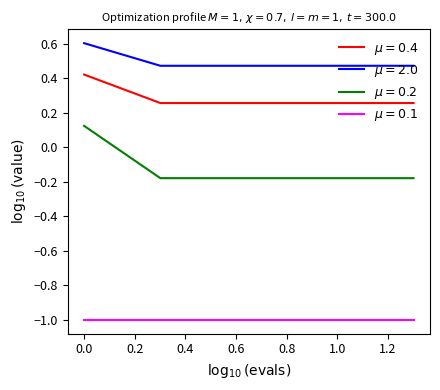

What is the smallest value displayed?

-1.0